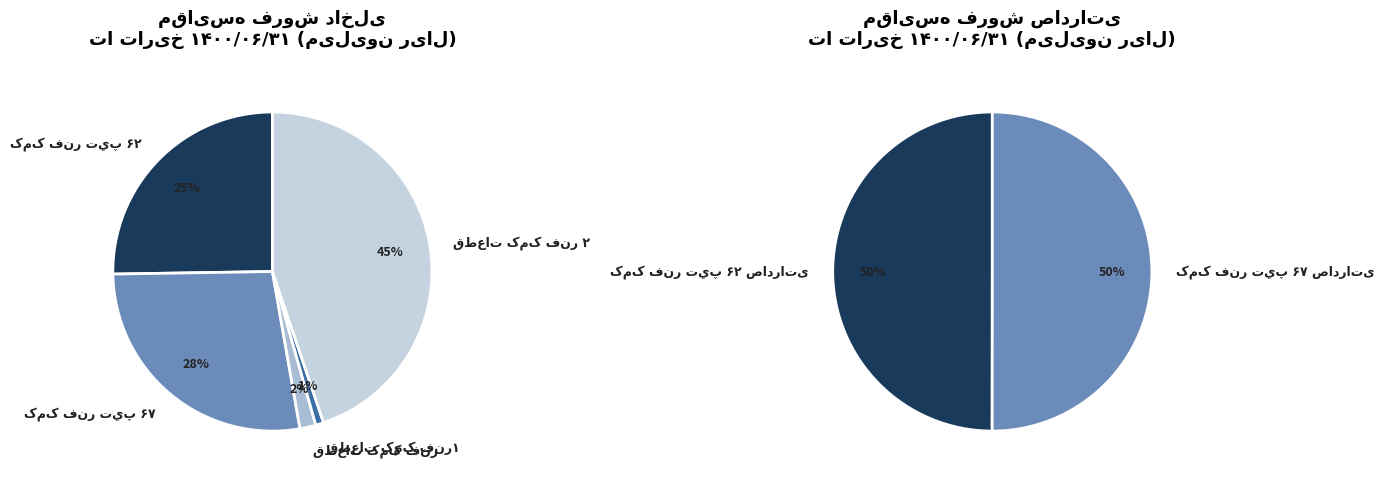

Is the sum of کمک فنر تيپ ۶۲ and قطعات کمک فنر۱ greater than half?

No